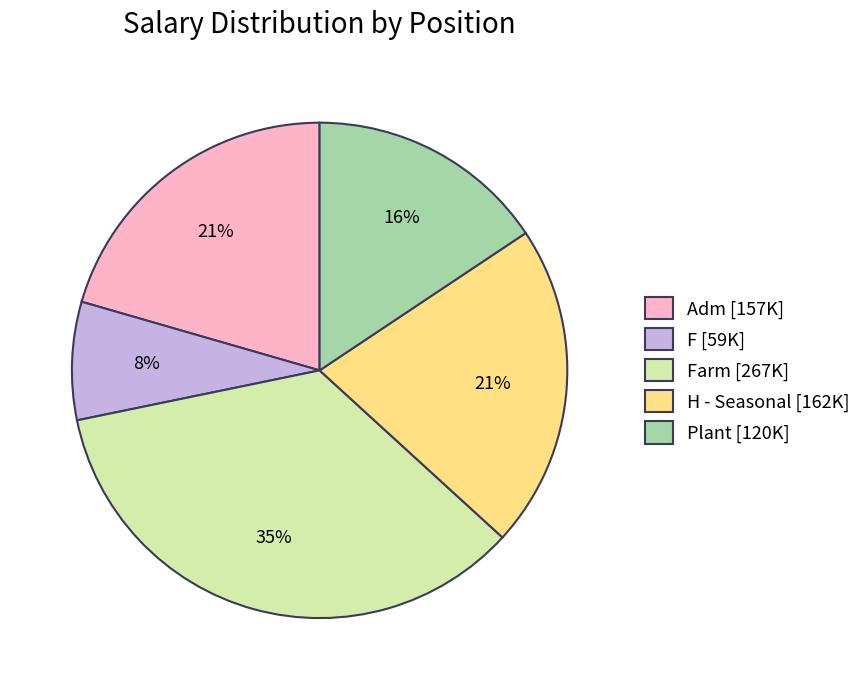

How many segments does this pie chart have?

5